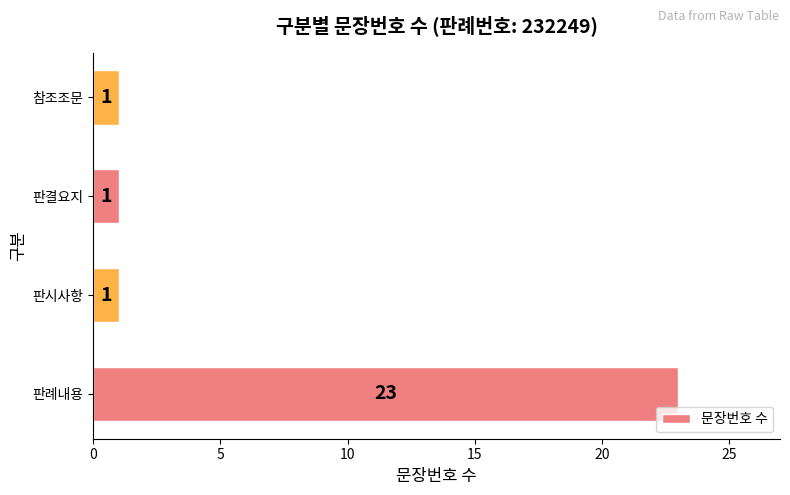

Is it true that the value at 참조조문 is 1?

True